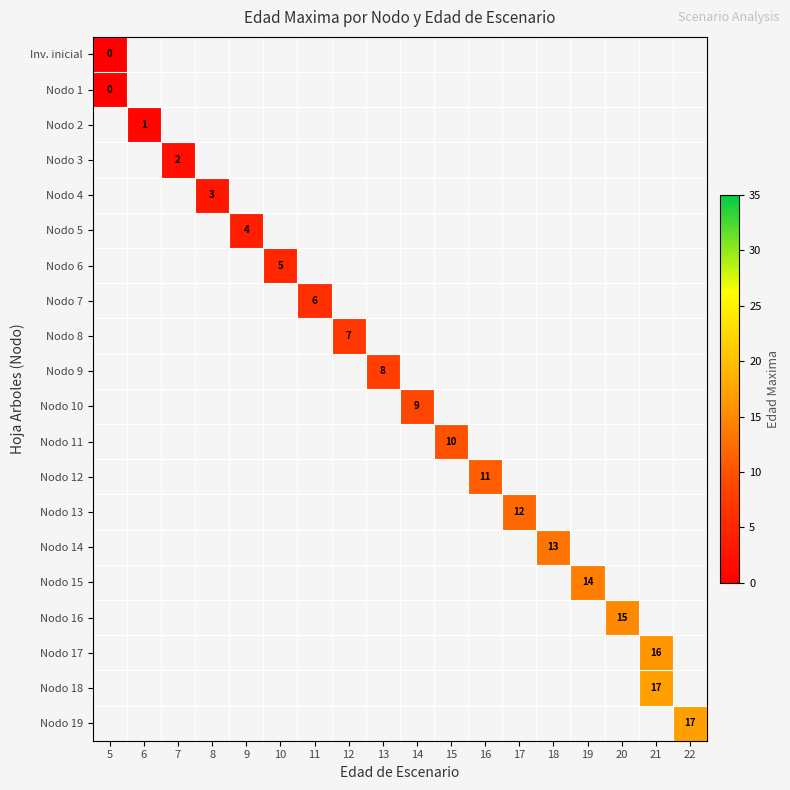

What is the total value across all series at 6?

-18